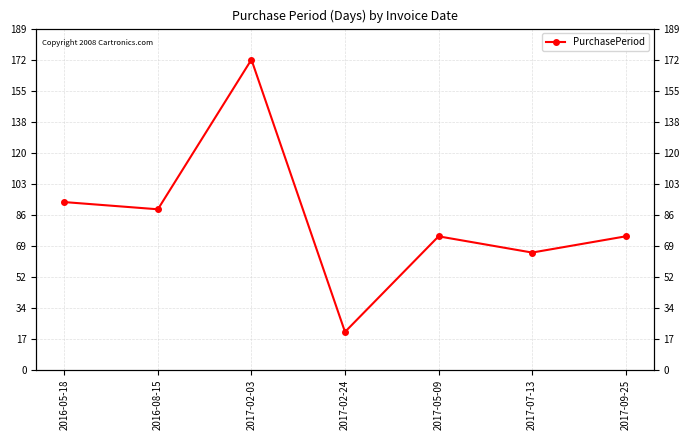

List the labels in order of value, largest first.

2017-02-03, 2016-05-18, 2016-08-15, 2017-05-09, 2017-09-25, 2017-07-13, 2017-02-24